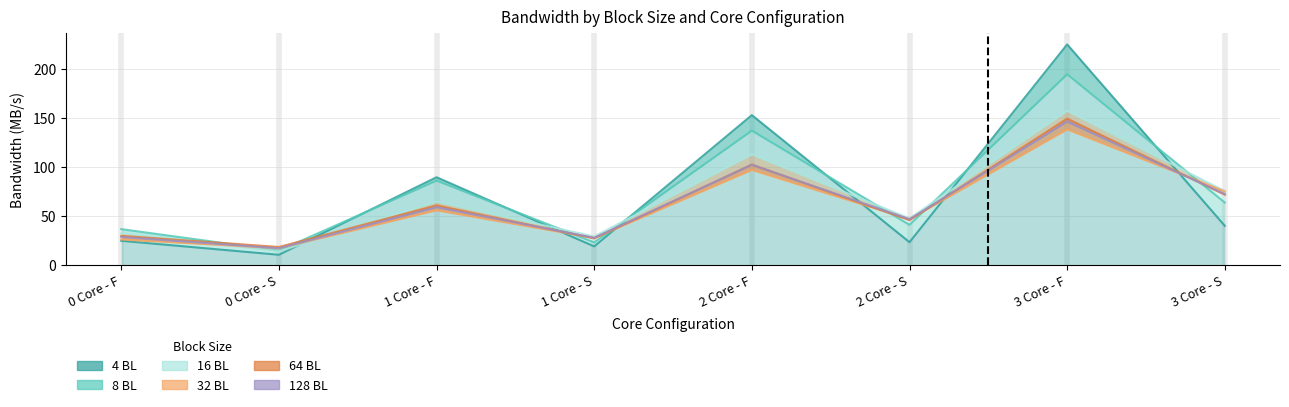

What is the sum of all 4 BL values?

582.4